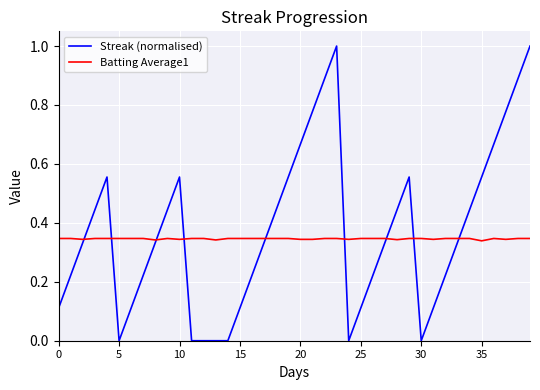

Rank the series by their maximum value, from highest to lowest.

Streak (normalised), Batting Average1